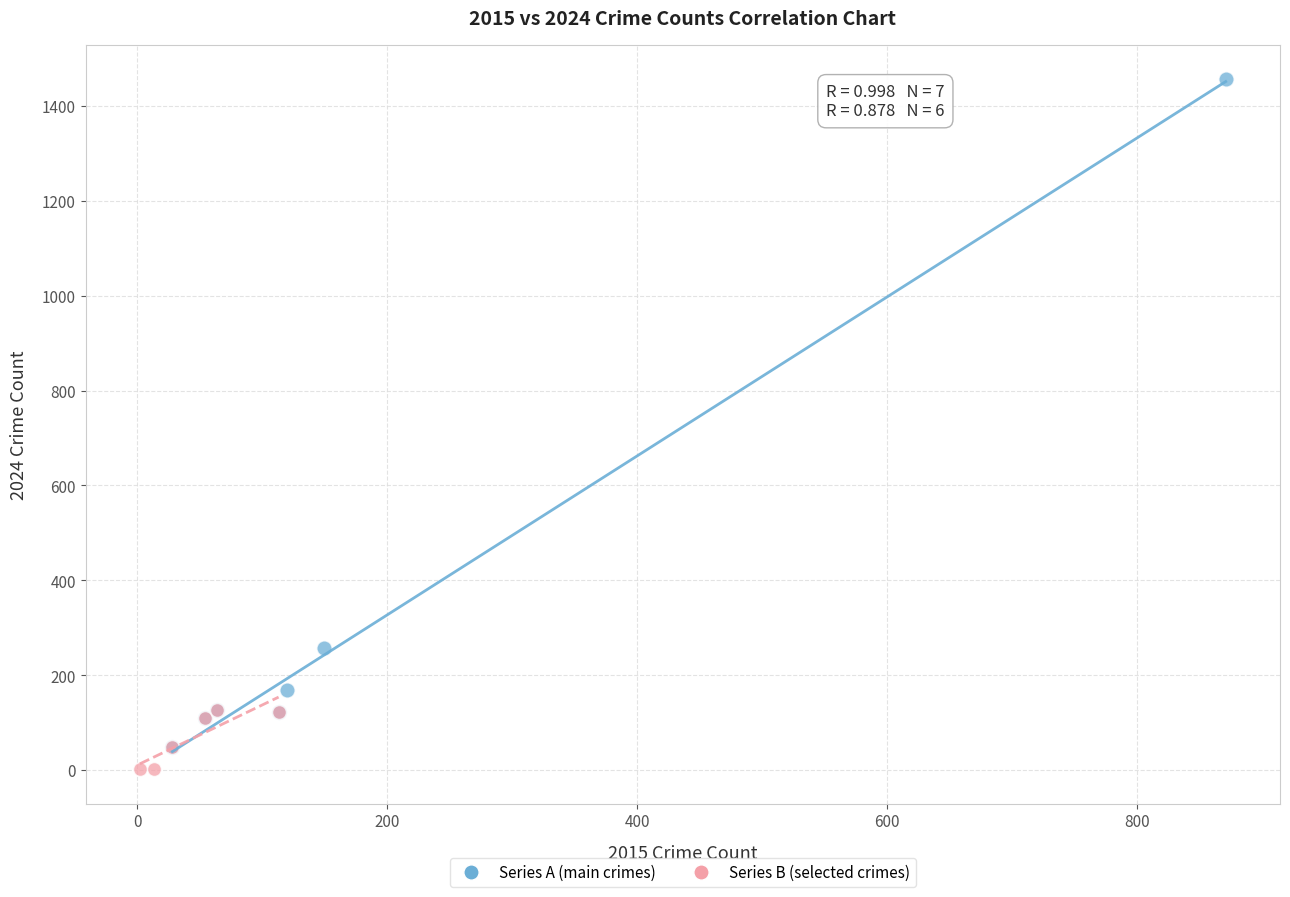

Which series has the largest Y range (max minus min)?

Series A (main crimes)